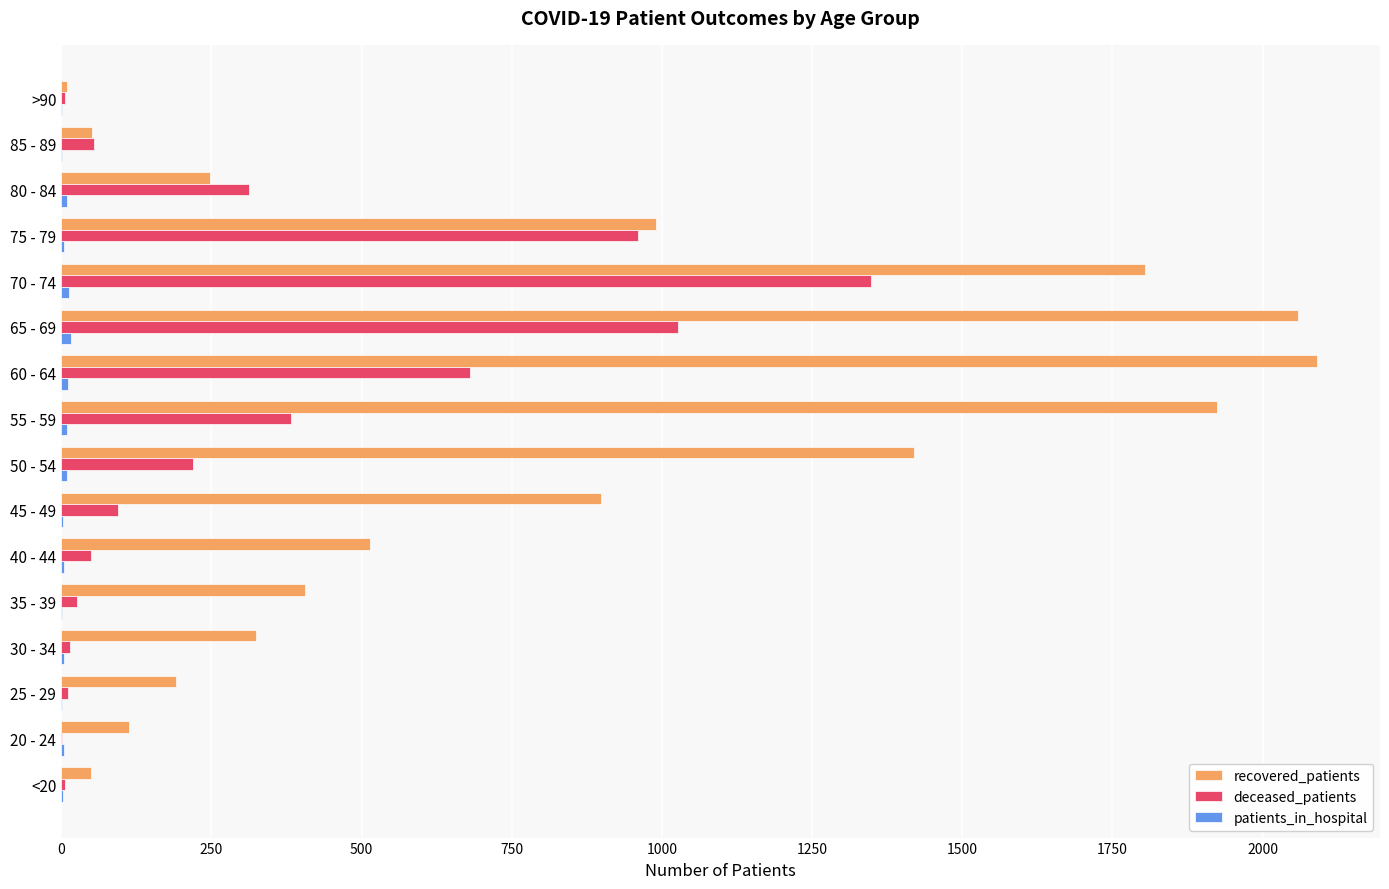

What is the maximum value shown in the chart?

2091